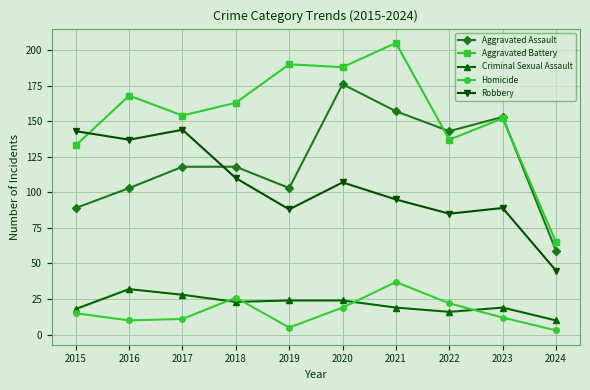

How many lines are shown in the chart?

5